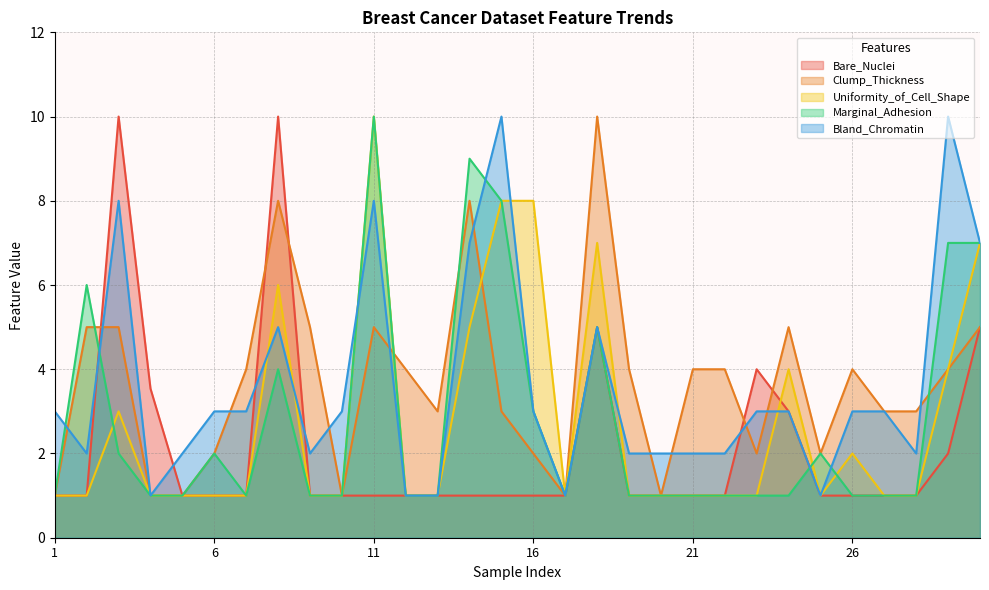

How many times do Clump_Thickness and Marginal_Adhesion cross each other?

4